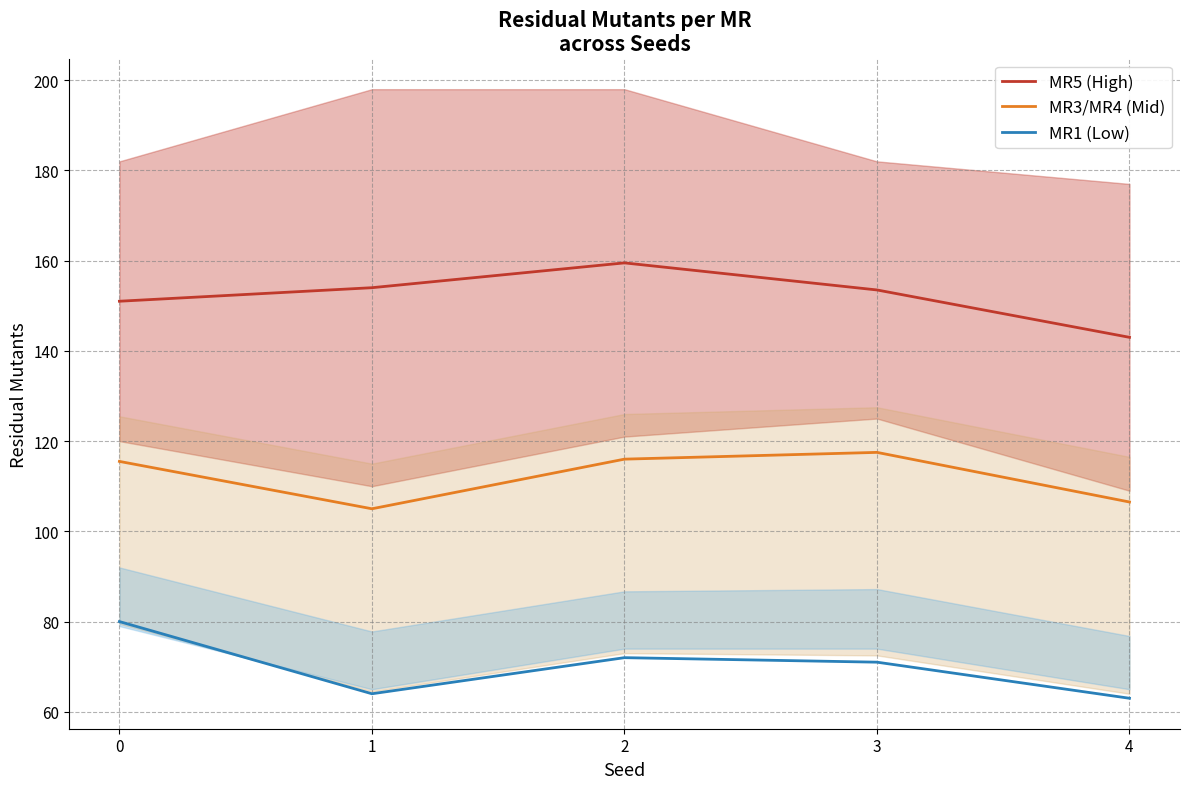

What is the total value across all series at 1?

323.0